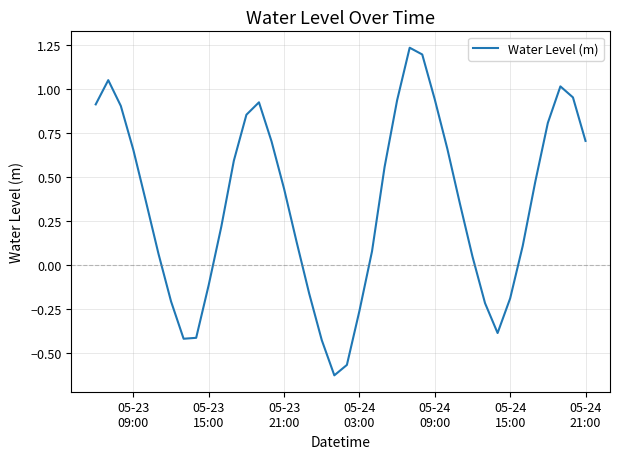

What is the difference between the maximum and minimum values?

1.9